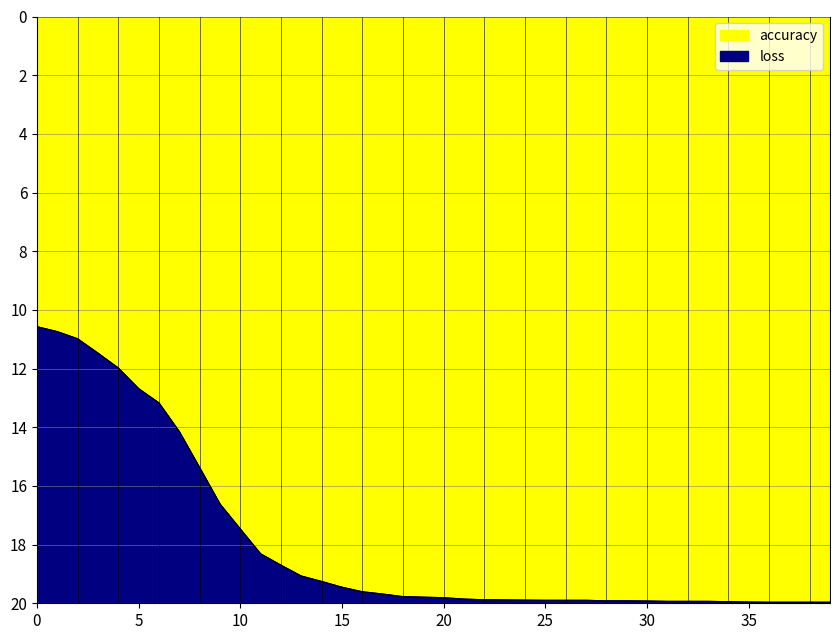

True or false: loss and accuracy intersect in this chart.

False